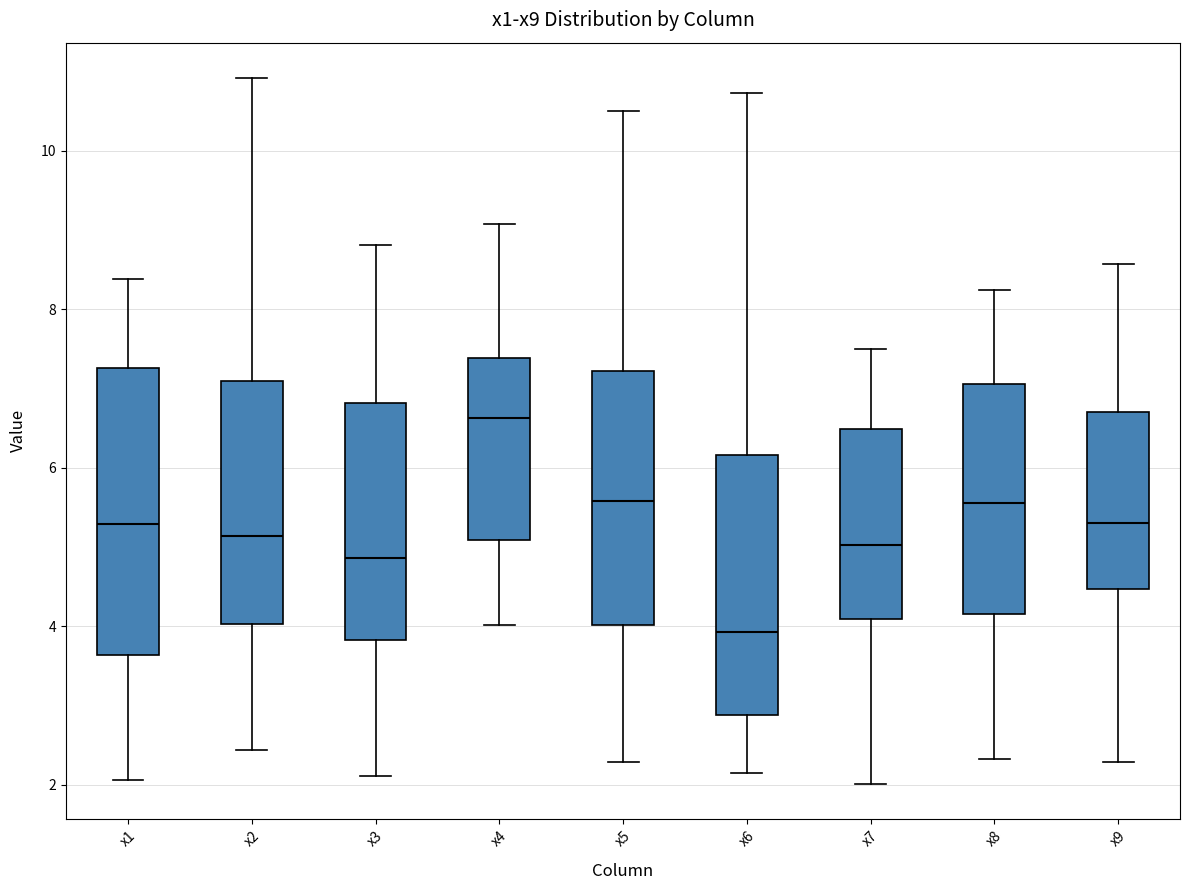

Reading left to right, transcribe this box plot: for each box, give where its median line is, the range the box spans, and where its two whiskers end, as read against the y-axis. The values are not printed on the chart, so give them approximately, as read against the axis.

x1: median 5.2, box 3.6 to 7.2, whiskers 2.0 to 8.4
x2: median 5.2, box 4.0 to 7.0, whiskers 2.4 to 11.0
x3: median 4.8, box 3.8 to 6.8, whiskers 2.2 to 8.8
x4: median 6.6, box 5.0 to 7.4, whiskers 4.0 to 9.0
x5: median 5.6, box 4.0 to 7.2, whiskers 2.2 to 10.4
x6: median 4.0, box 2.8 to 6.2, whiskers 2.2 to 10.8
x7: median 5.0, box 4.0 to 6.4, whiskers 2.0 to 7.4
x8: median 5.6, box 4.2 to 7.0, whiskers 2.4 to 8.2
x9: median 5.2, box 4.4 to 6.8, whiskers 2.2 to 8.6